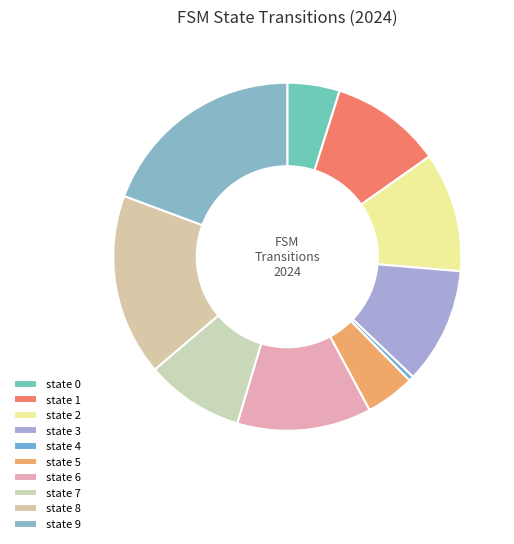

How many slices are in this pie chart?

10